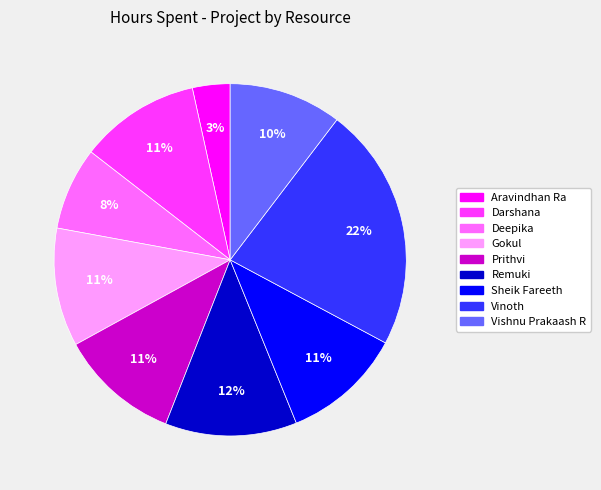

Count the number of slices in the pie.

9